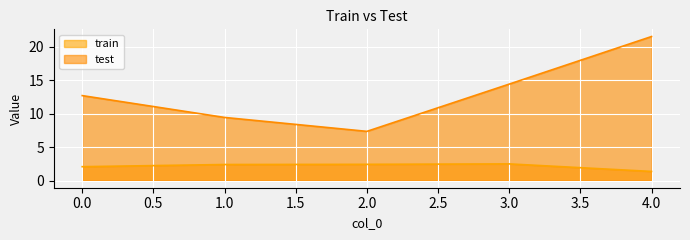

Reading left to right, transcribe all the data shown in this chart.

train: 0=2.1	1=2.4	2=2.4	3=2.5	4=1.4
test: 0=12.7	1=9.4	2=7.4	3=14.4	4=21.6